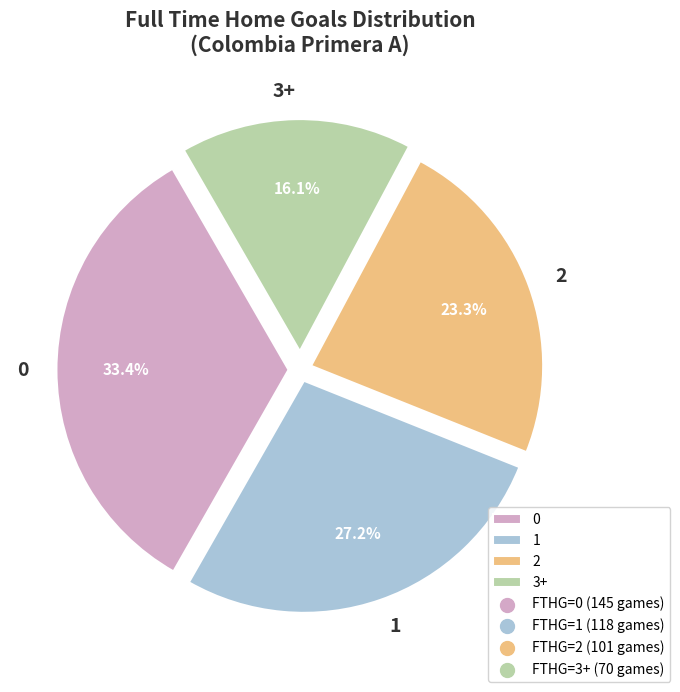

How many slices are in this pie chart?

4